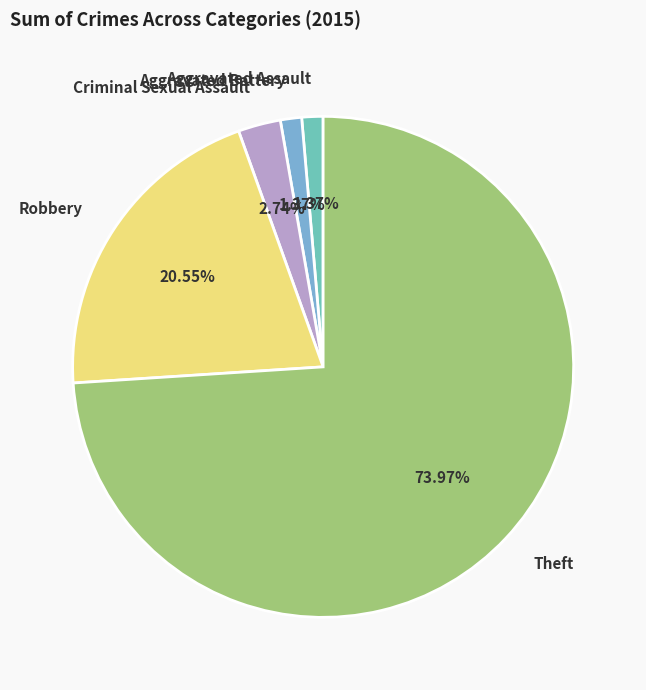

How many slices are in this pie chart?

5